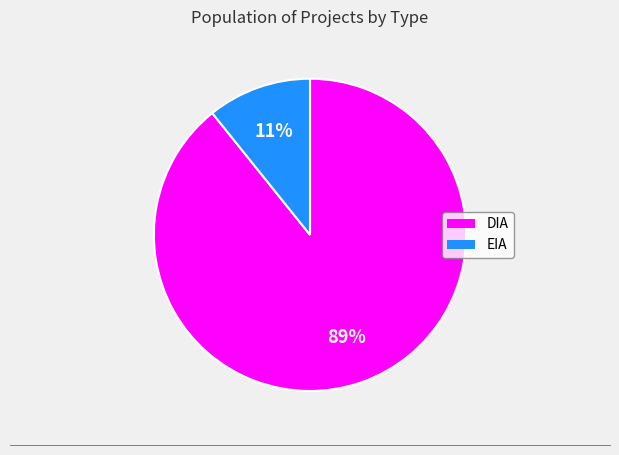

What is the smallest slice in the pie chart?

EIA